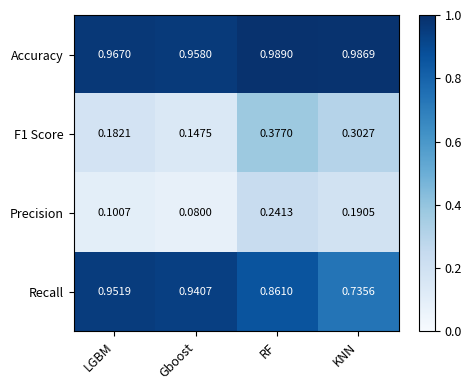

At which label does Precision reach its minimum?

Gboost